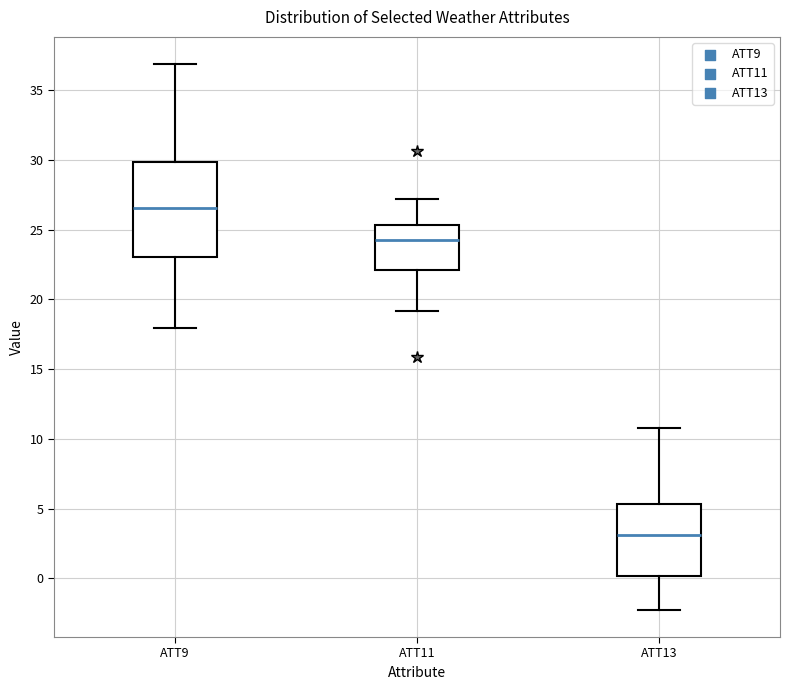

Reading left to right, transcribe this box plot: for each box, give where its median line is, the range the box spans, and where its two whiskers end, as read against the y-axis. The values are not printed on the chart, so give them approximately, as read against the axis.

ATT9: median 26.5, box 23.0 to 30.0, whiskers 18.0 to 37.0
ATT11: median 24.5, box 22.0 to 25.5, whiskers 19.0 to 27.0
ATT13: median 3.0, box 0.0 to 5.5, whiskers -2.5 to 11.0